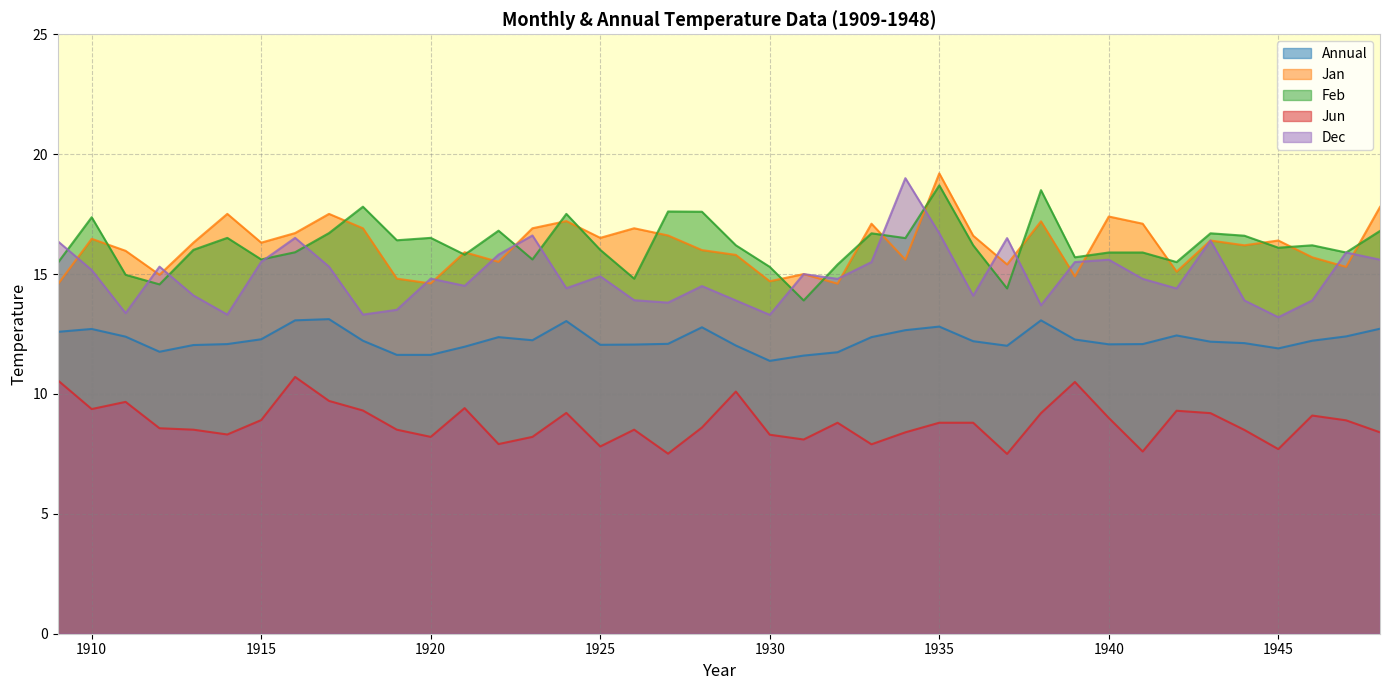

What is the difference between the maximum and second lowest values in the Annual series?

1.5